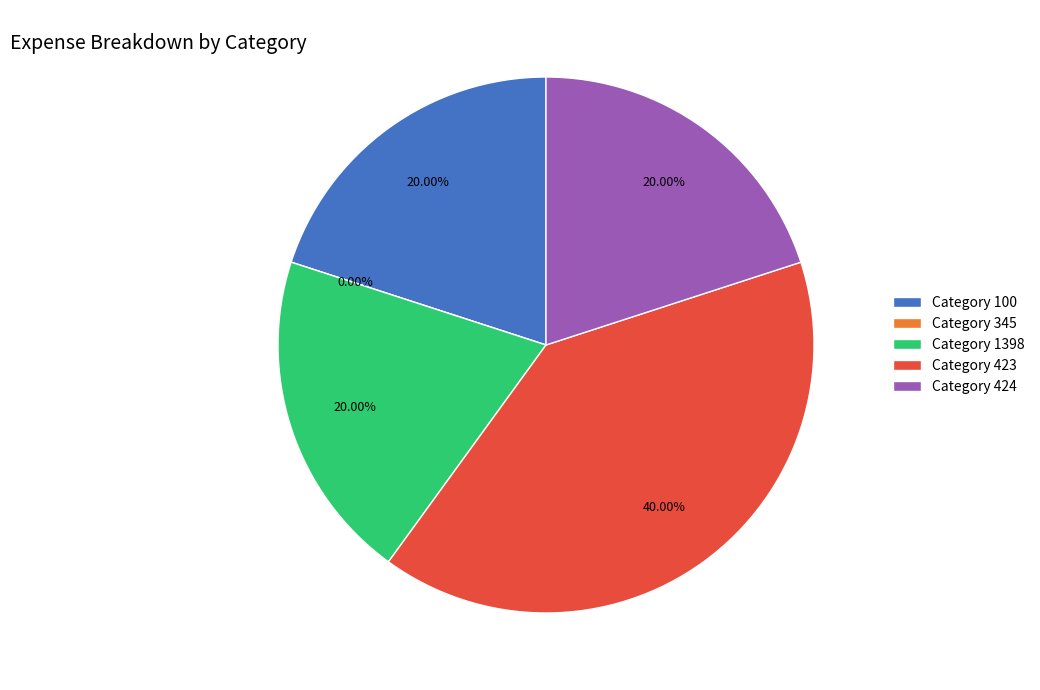

What percentage is the 1398 slice, to the nearest percent?

20%